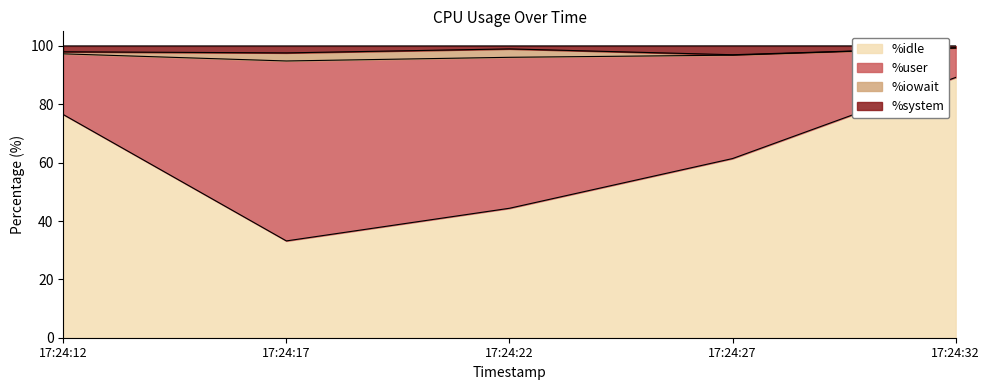

True or false: %system has more than 0 points higher than both neighbors.

True